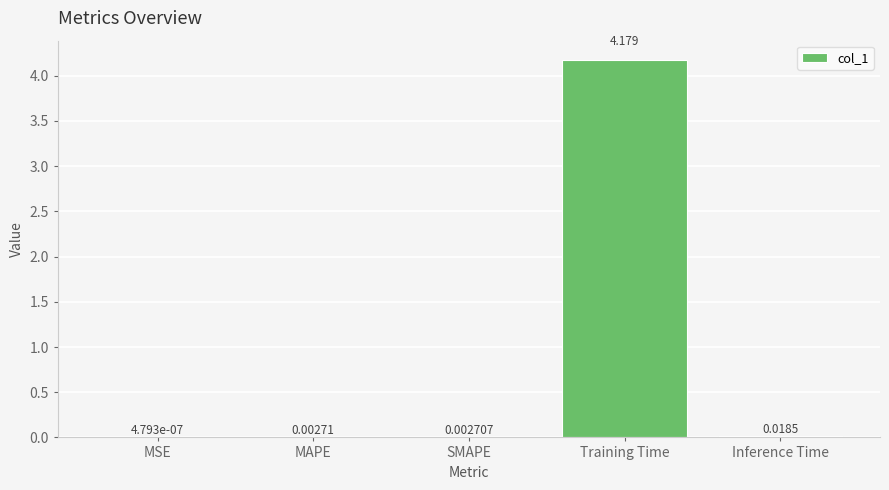

Where is the data nearest to the value 2?

Inference Time